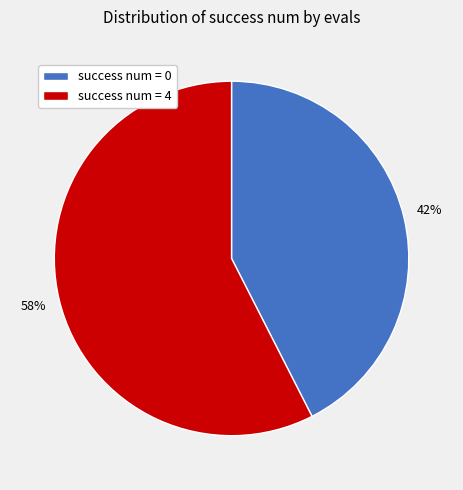

Is there a majority slice in this chart?

Yes